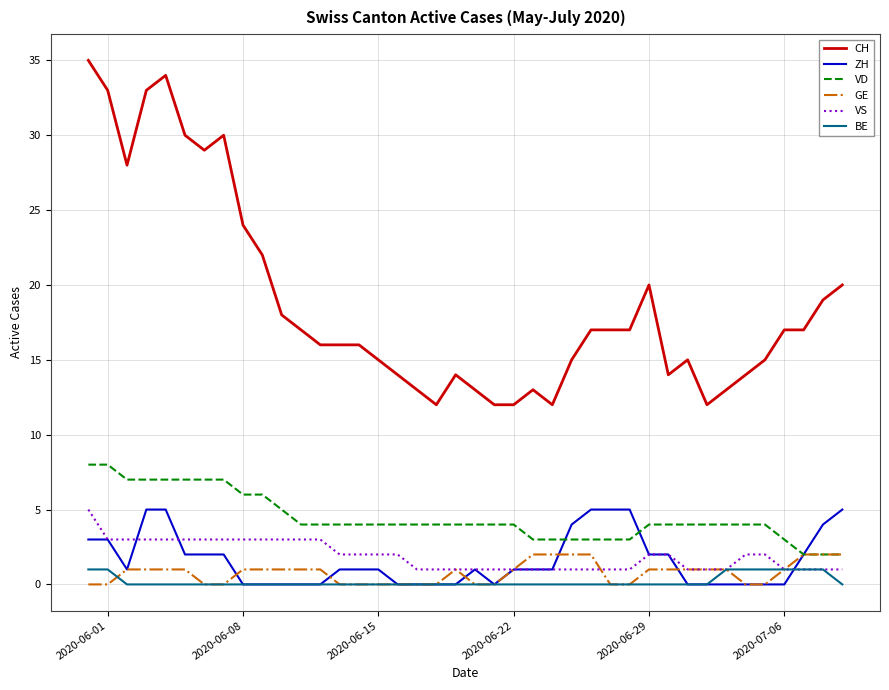

True or false: VD and VS intersect in this chart.

False